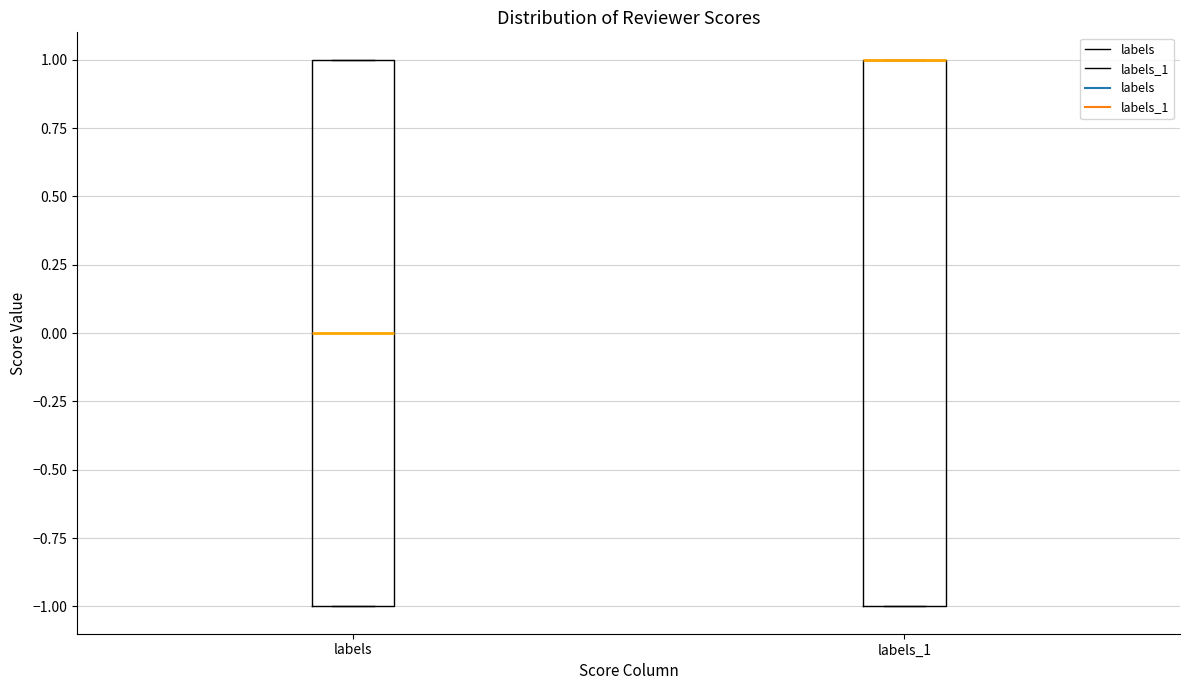

Reading left to right, read every box against the y-axis: the position of its median line, the range the box covers, and the ends of its whiskers. The values are not printed on the chart, so give them approximately, as read against the axis.

labels: median 0, box -1 to 1, whiskers -1 to 1
labels_1: median 1 (drawn on the box's upper edge), box -1 to 1, whiskers -1 to 1